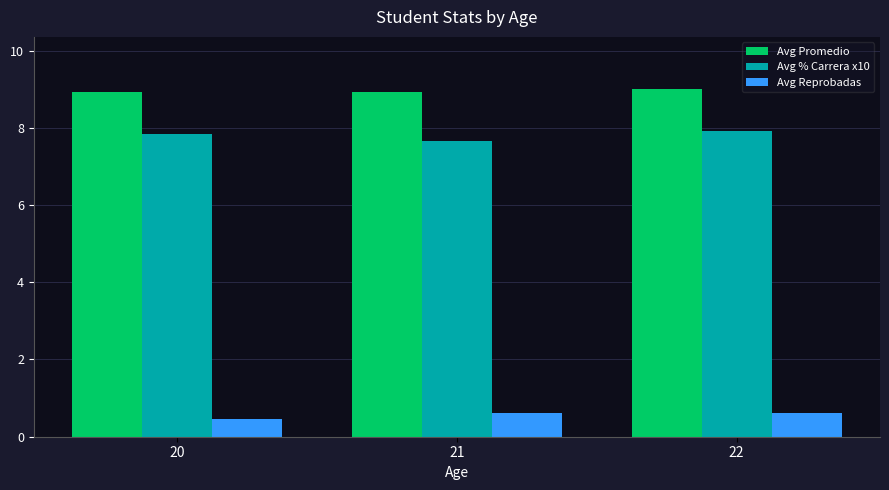

At which category is the sum across all series the highest?

22